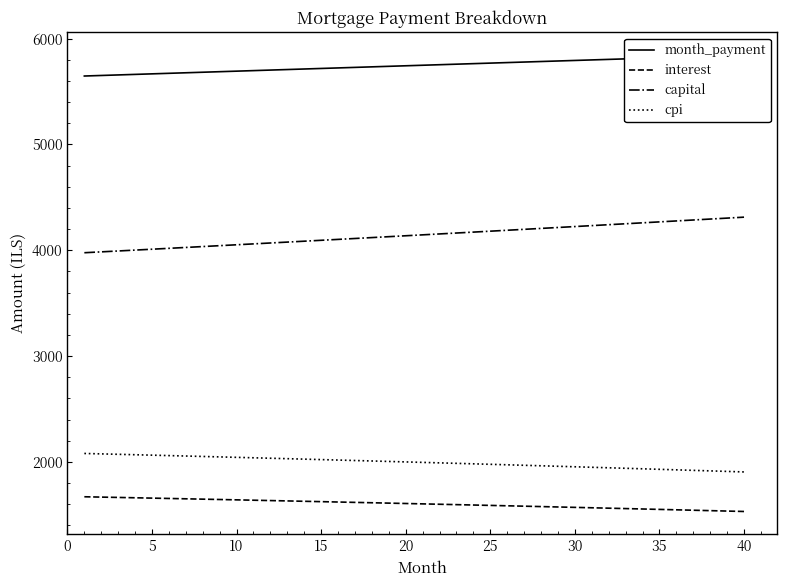

The value of capital at 15 is 2045.0. True or false?

False